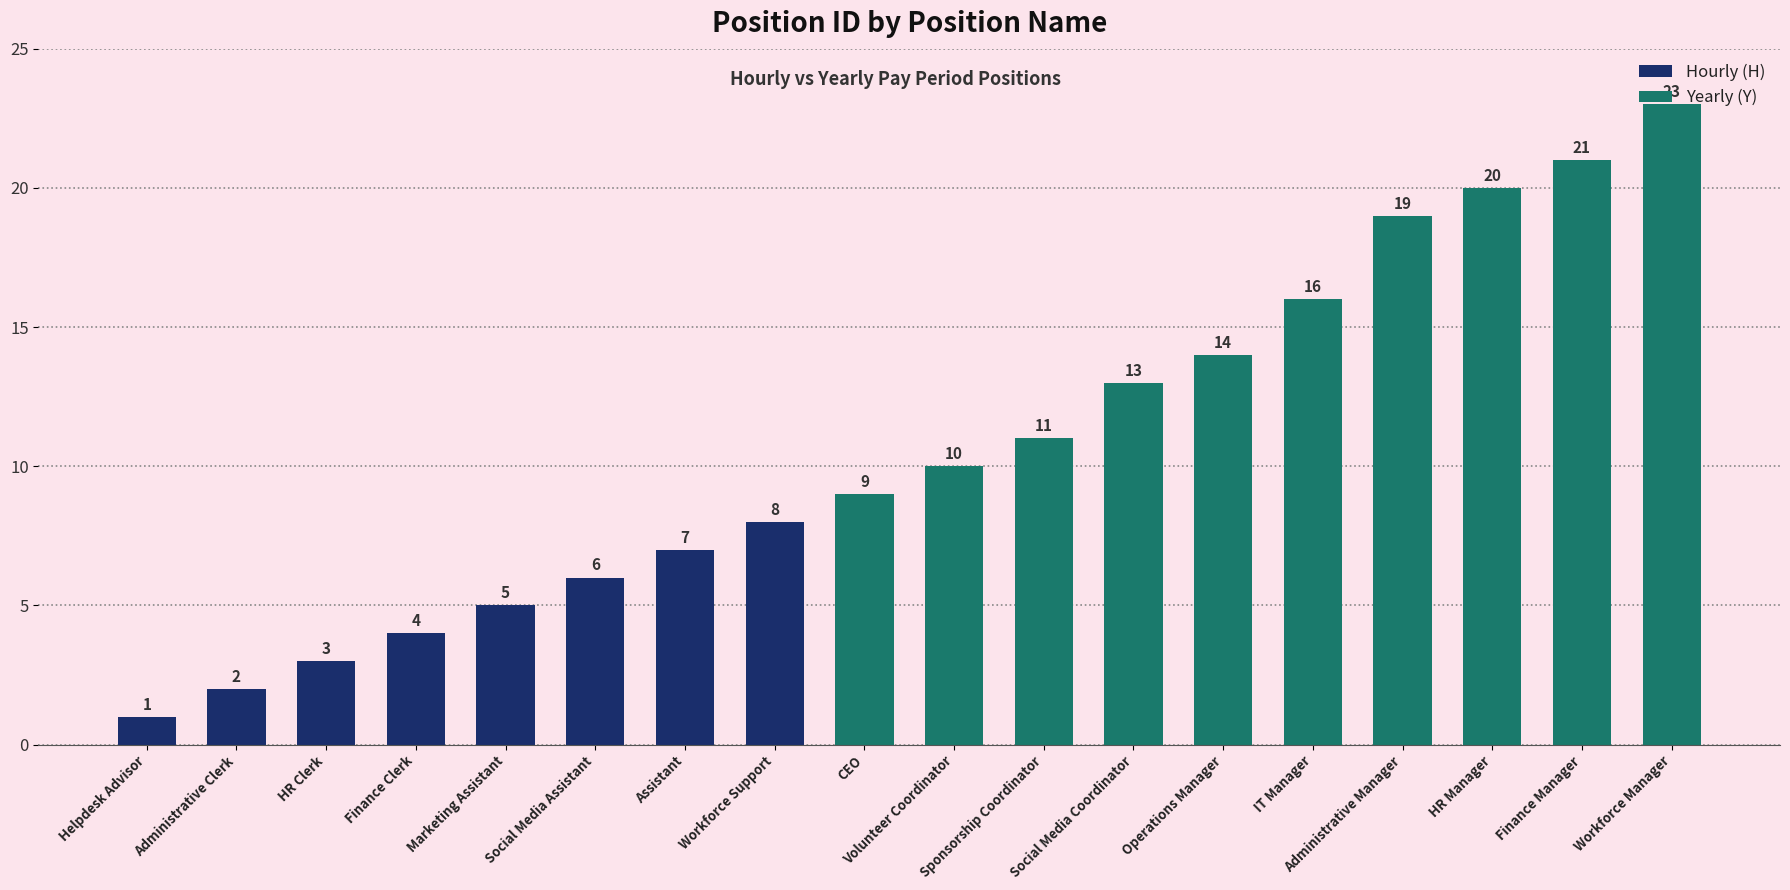

What is the label of the 17th bar from the right?

Administrative Clerk